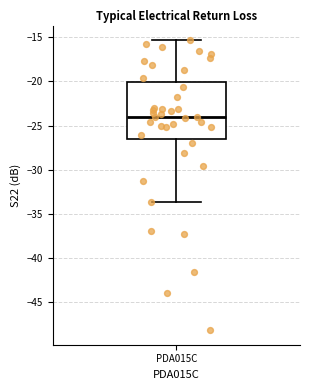

Where does the median line of the box for PDA015C sit on the y-axis? The values are not printed on the chart, so give them approximately, as read against the axis.

-24.0